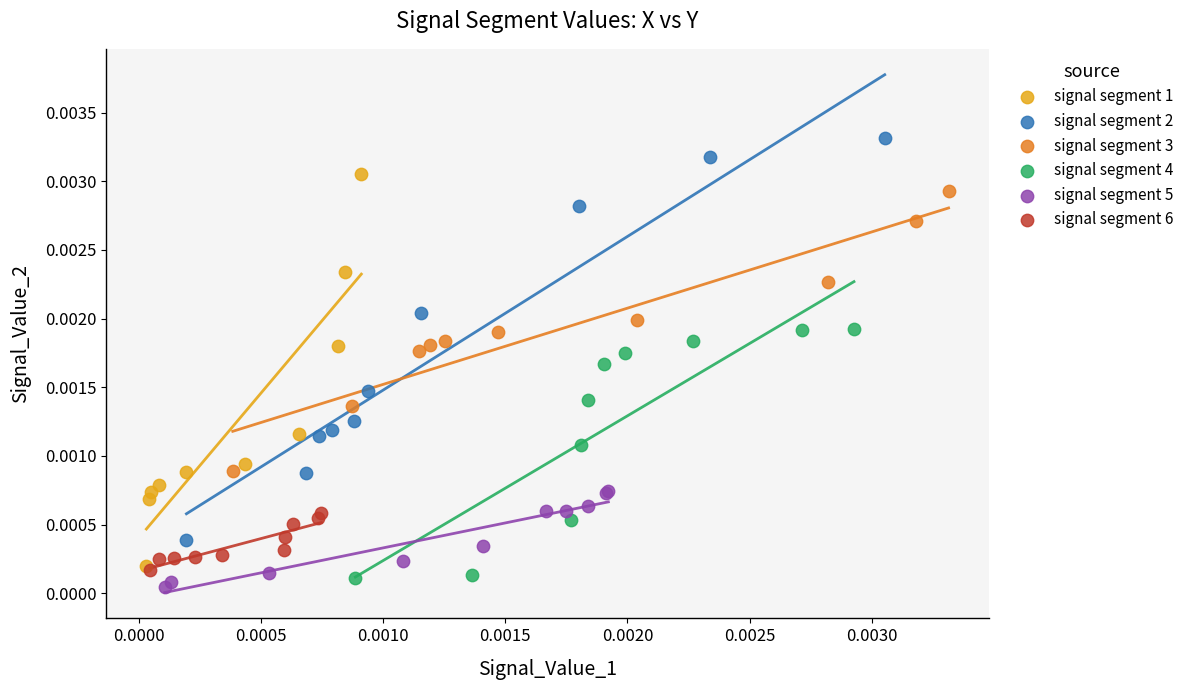

Which series reaches the minimum Y coordinate?

signal segment 5